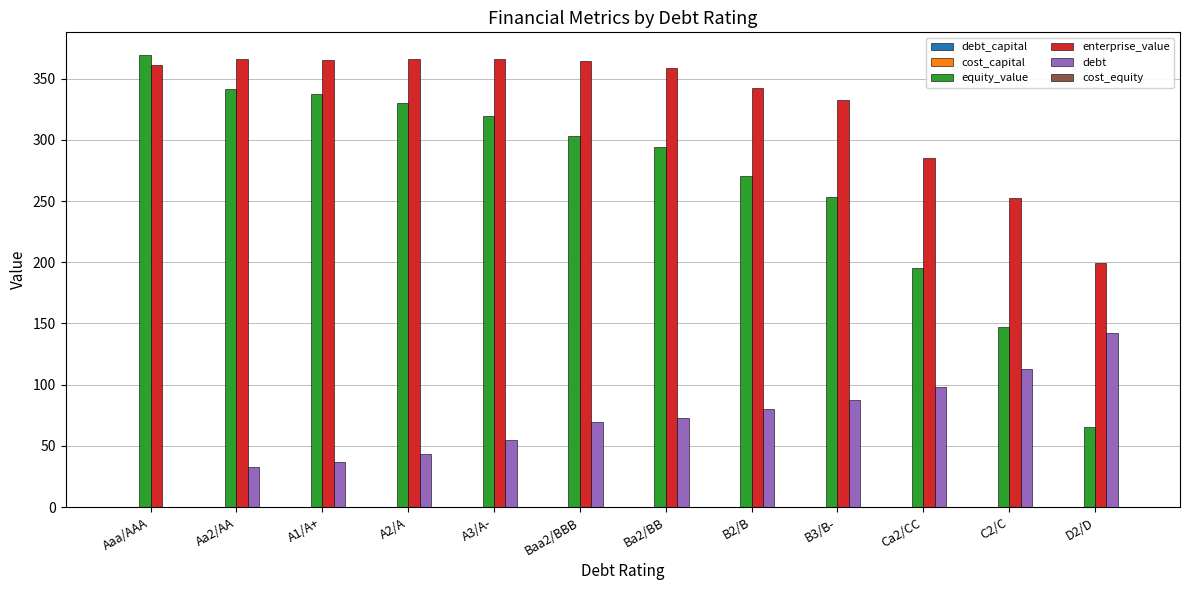

Which category has the highest value in the debt series?

D2/D